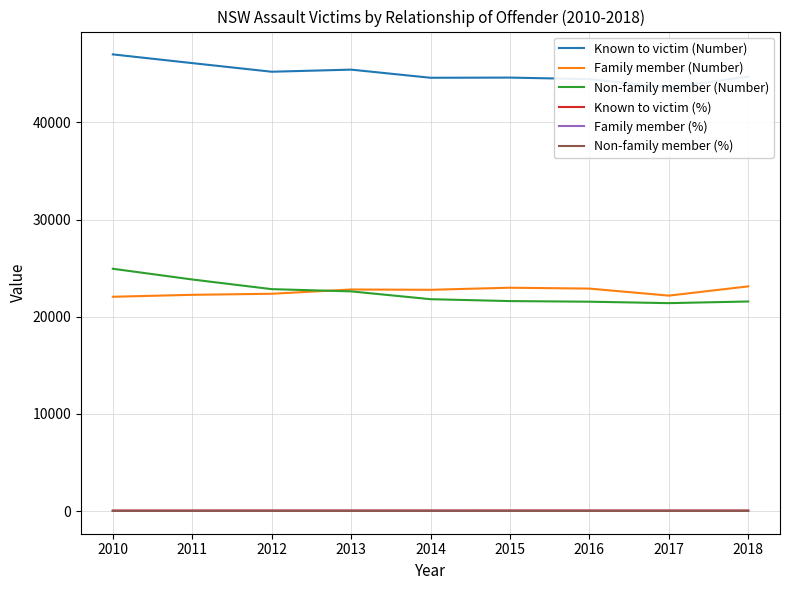

Is it true that Non-family member (Number) equals 10388.8 at 2018?

False